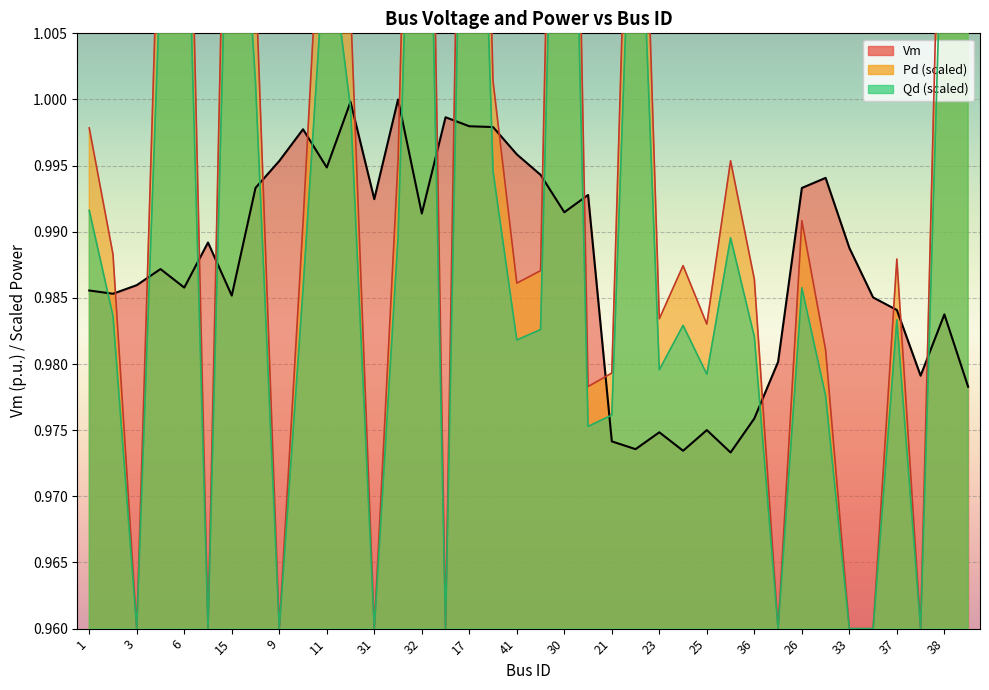

True or false: Vm has a value of 1.0 at 38.

True